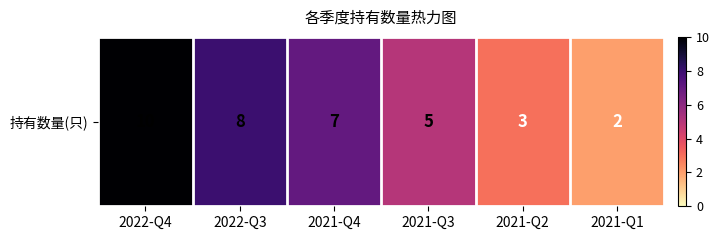

Which label corresponds to the smallest value in the chart?

2021-Q1